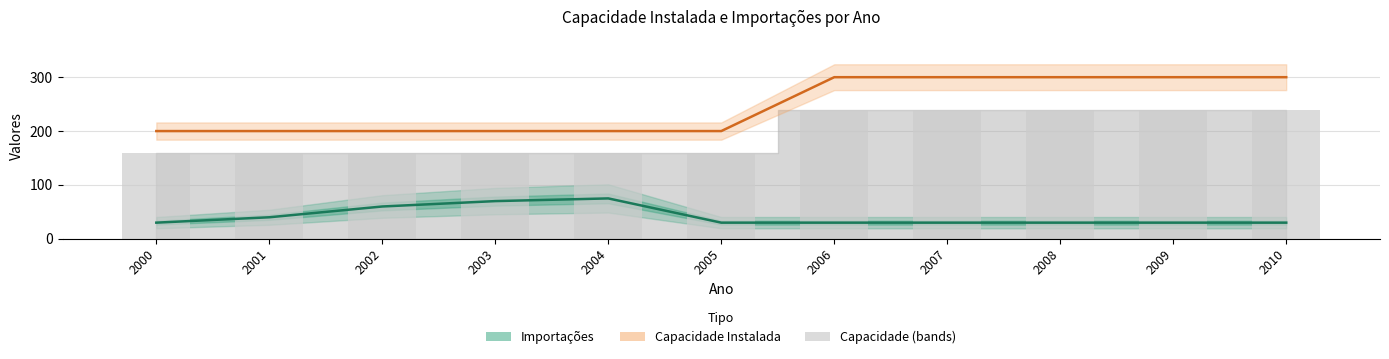

Is it true that Importações equals 20 at 2006?

False